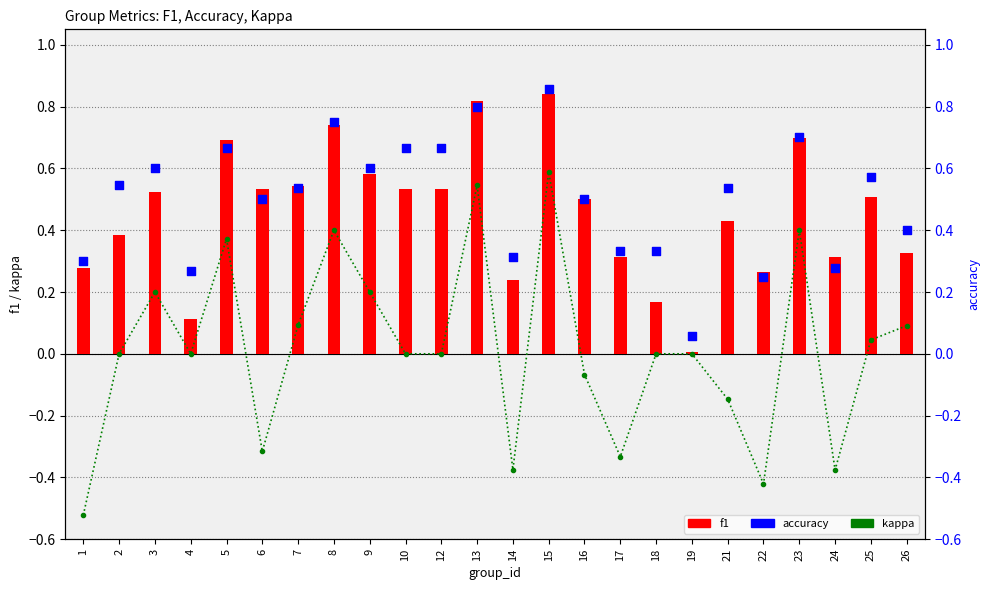

Which series contains the lowest Y value?

kappa